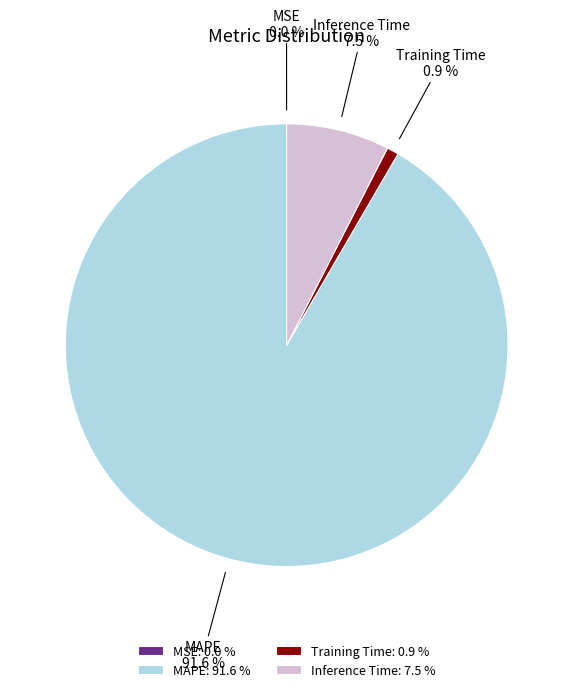

What percentage is NOT represented by Inference Time: 7.5 %?

92.5%